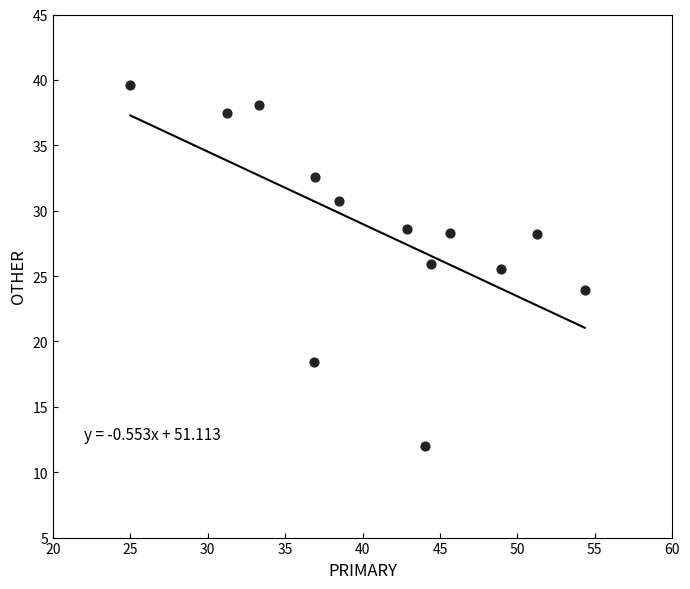

What is the range of Y values (max minus min)?

27.6